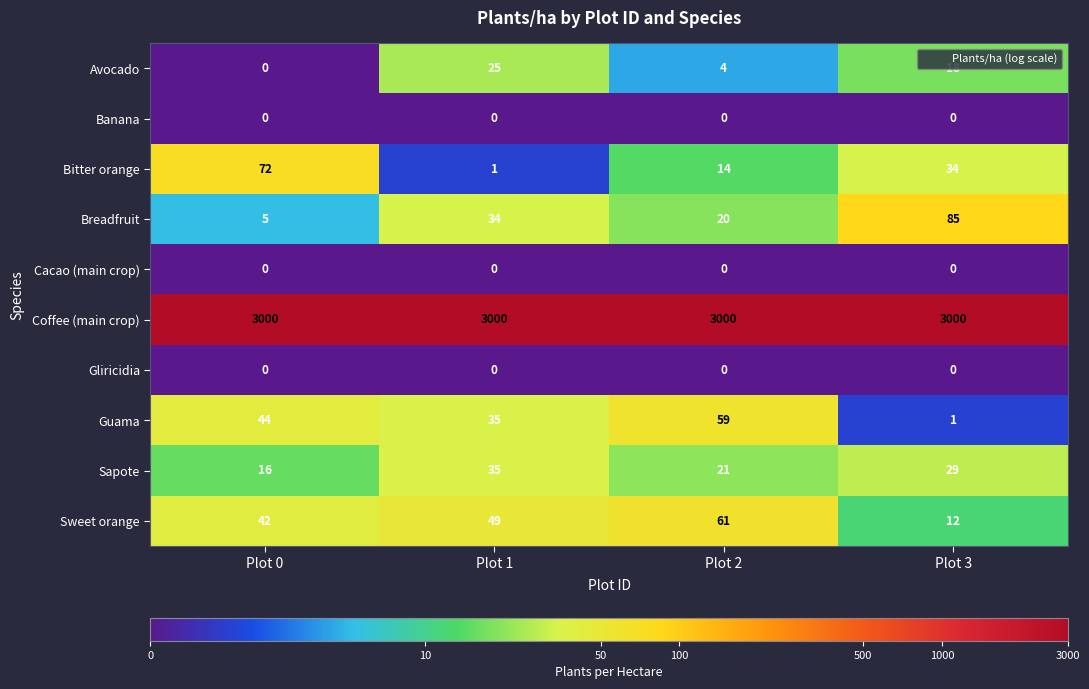

Which category has the lowest value in the Sapote series?

Plot 0